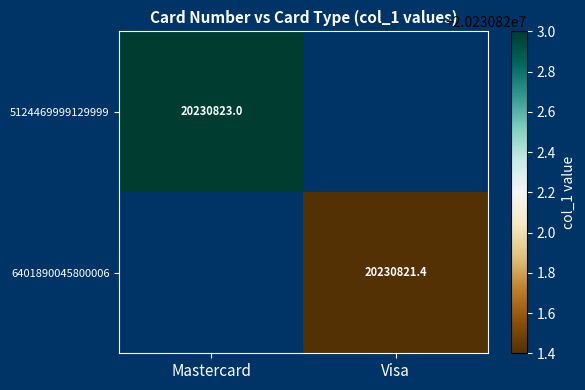

Rank the series at 5124469999129999 from lowest to highest value.

6401890045800006, 5124469999129999